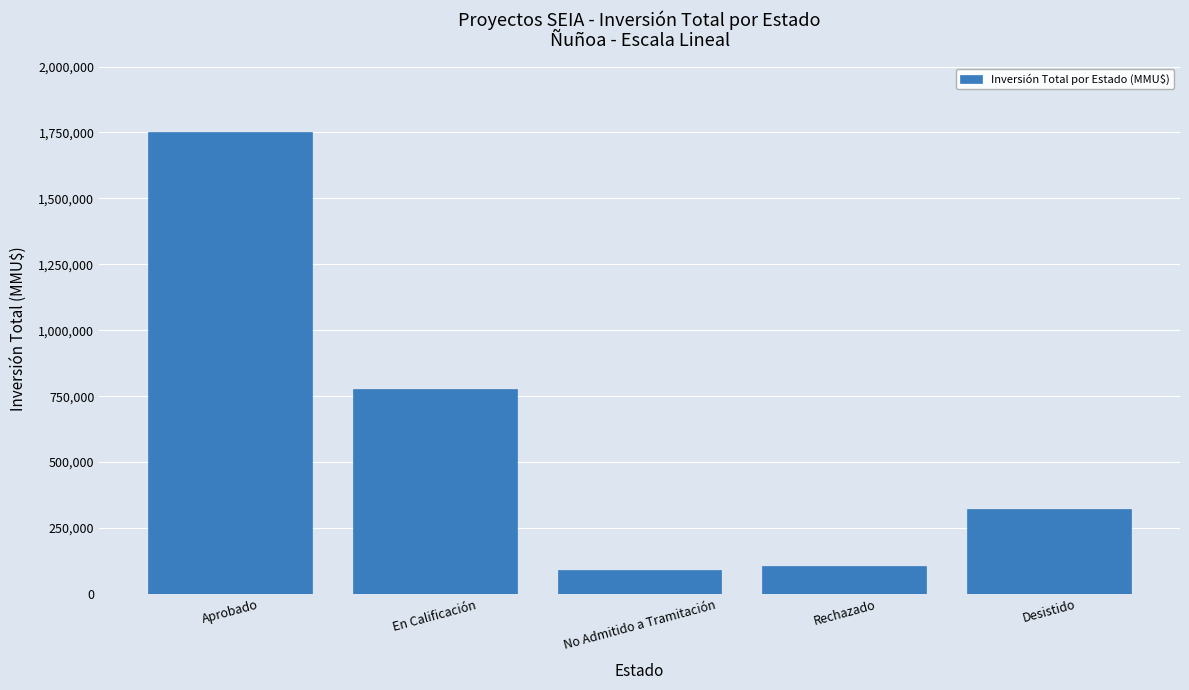

What is the average value?

609288